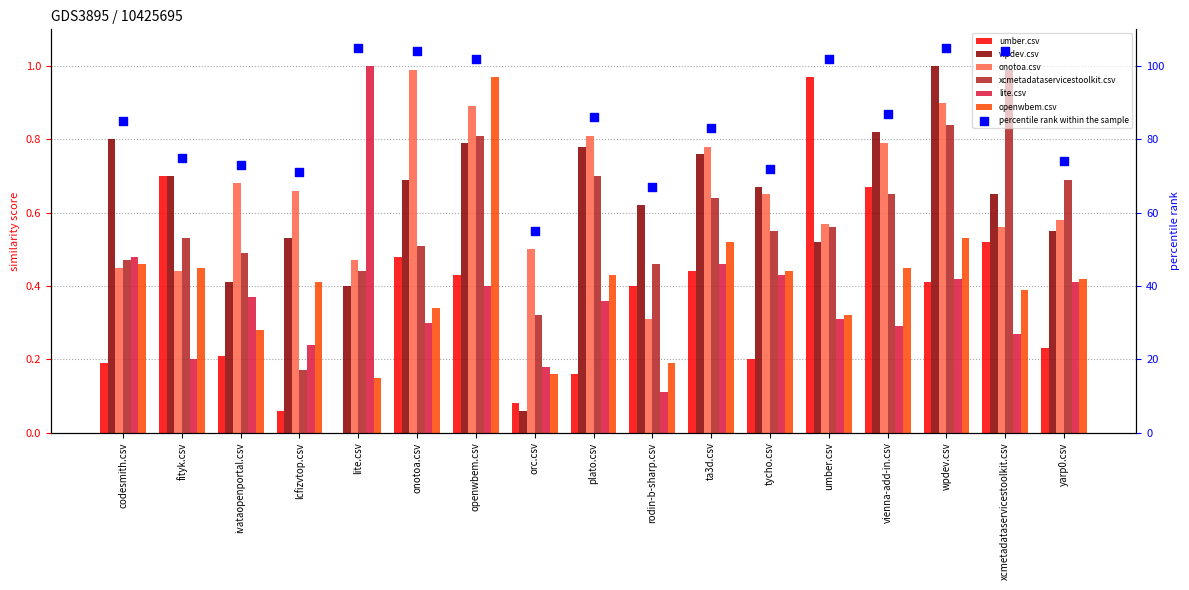

Which series contains the lowest Y value?

umber.csv